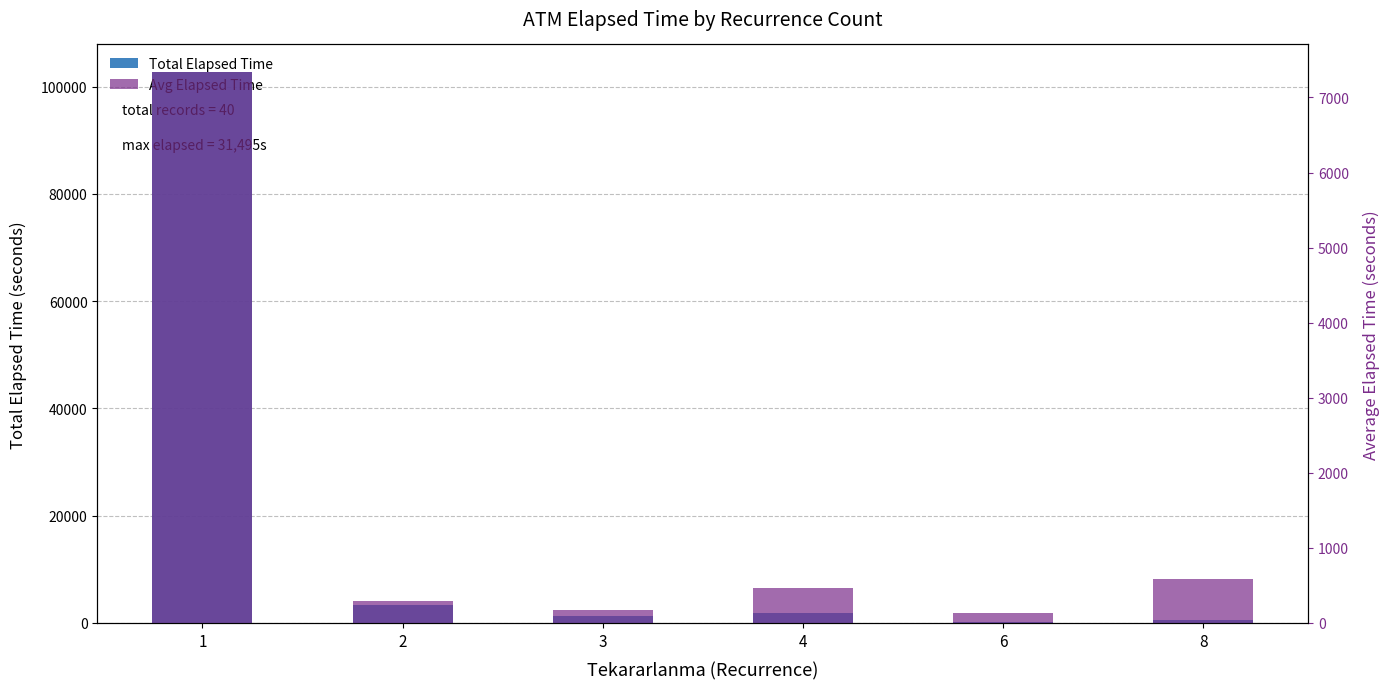

What is the value of the Avg Elapsed Time bar at the 6th from the left?

590.0